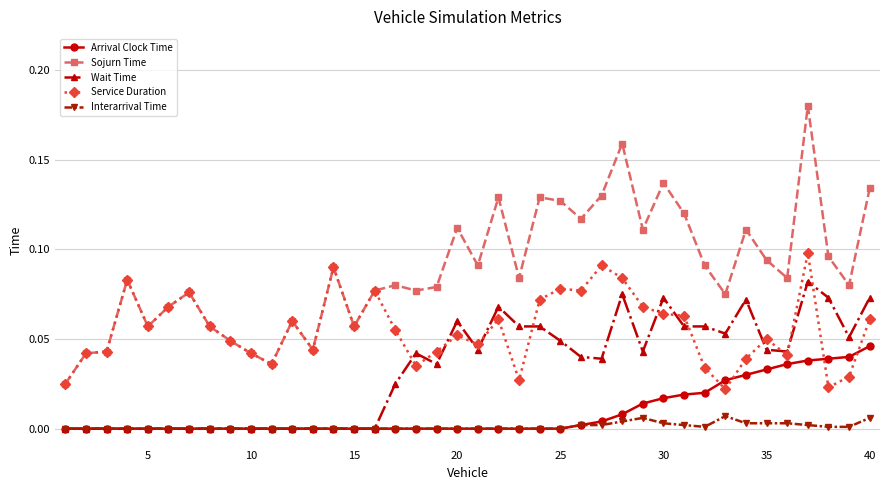

List the series in order of their peak value, lowest first.

Interarrival Time, Arrival Clock Time, Wait Time, Service Duration, Sojurn Time